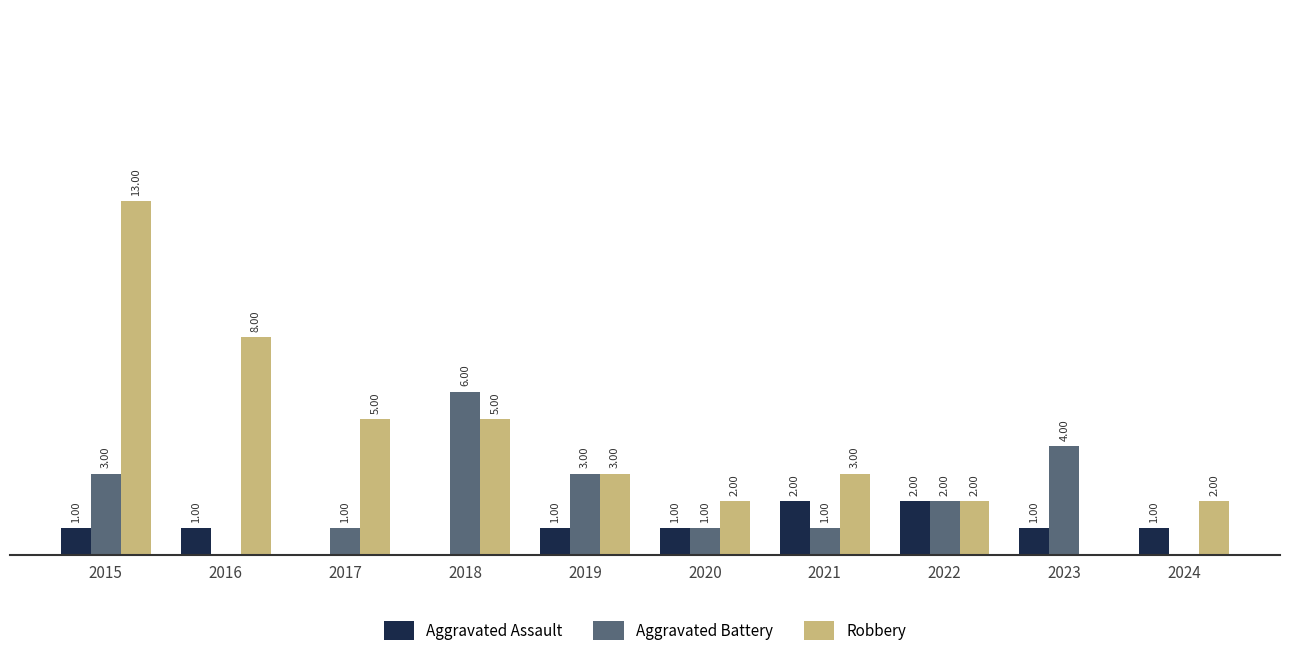

Is the value of Aggravated Assault at 2016 greater than the value of Robbery at 2015?

No